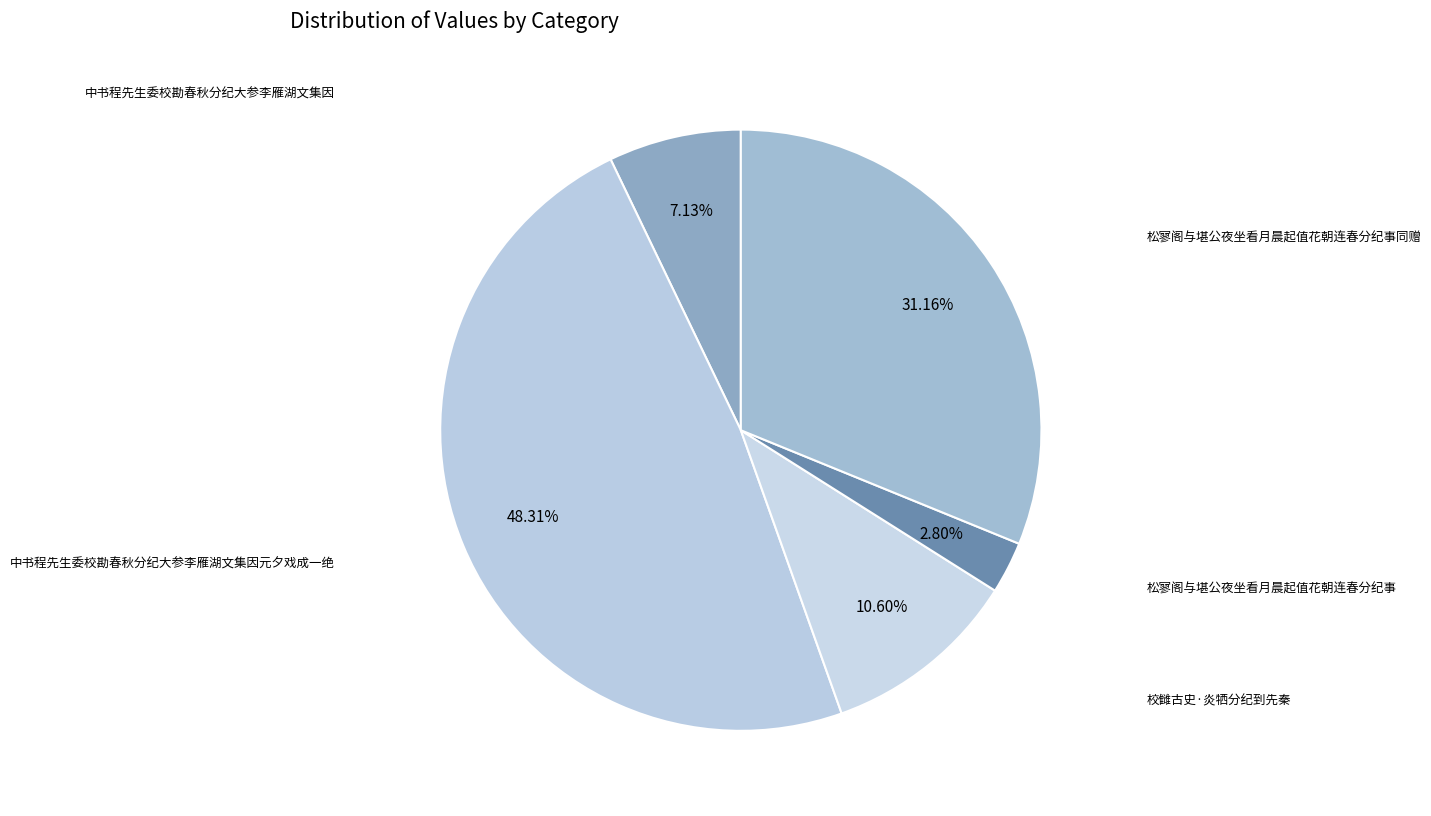

Rank the categories by value from highest to lowest.

中书程先生委校勘春秋分纪大参李雁湖文集因元夕戏成一绝, 松寥阁与堪公夜坐看月晨起值花朝连春分纪事同赠, 校雠古史·炎牺分纪到先秦, 中书程先生委校勘春秋分纪大参李雁湖文集因, 松寥阁与堪公夜坐看月晨起值花朝连春分纪事